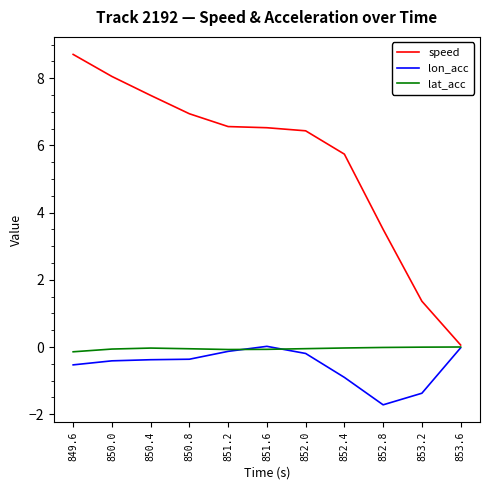

What is the minimum value for lon_acc?

-1.7